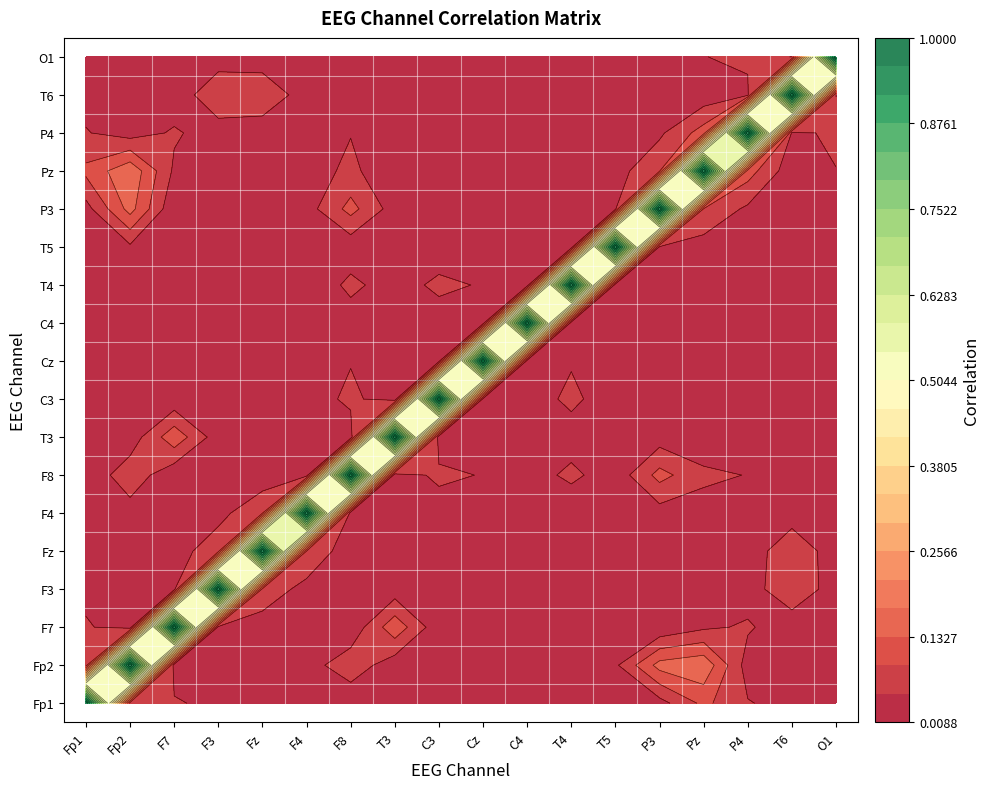

Which series has the largest range (max minus min)?

F7